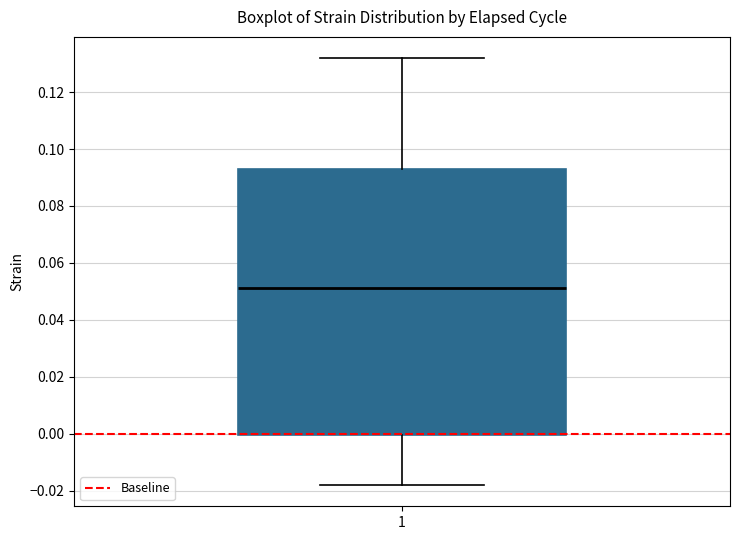

Where does the upper whisker of the box at x = 1 end on the y-axis? The values are not printed on the chart, so give them approximately, as read against the axis.

0.132